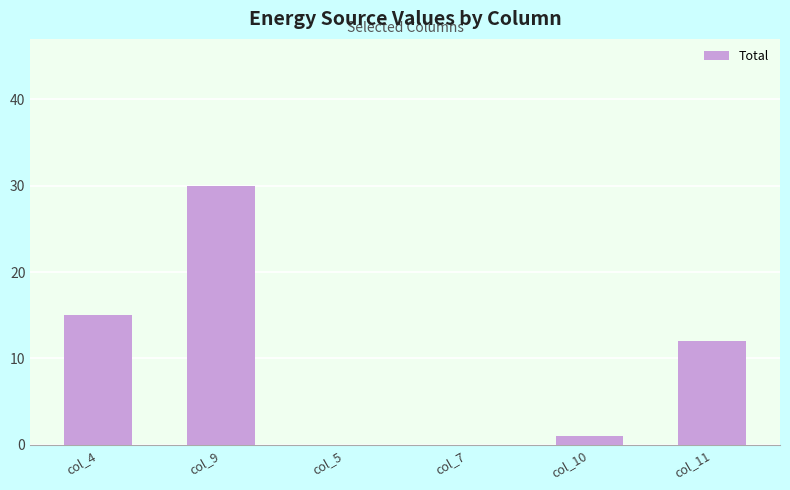

Reading left to right, extract all data points from this chart.

15	30	0	0	1	12